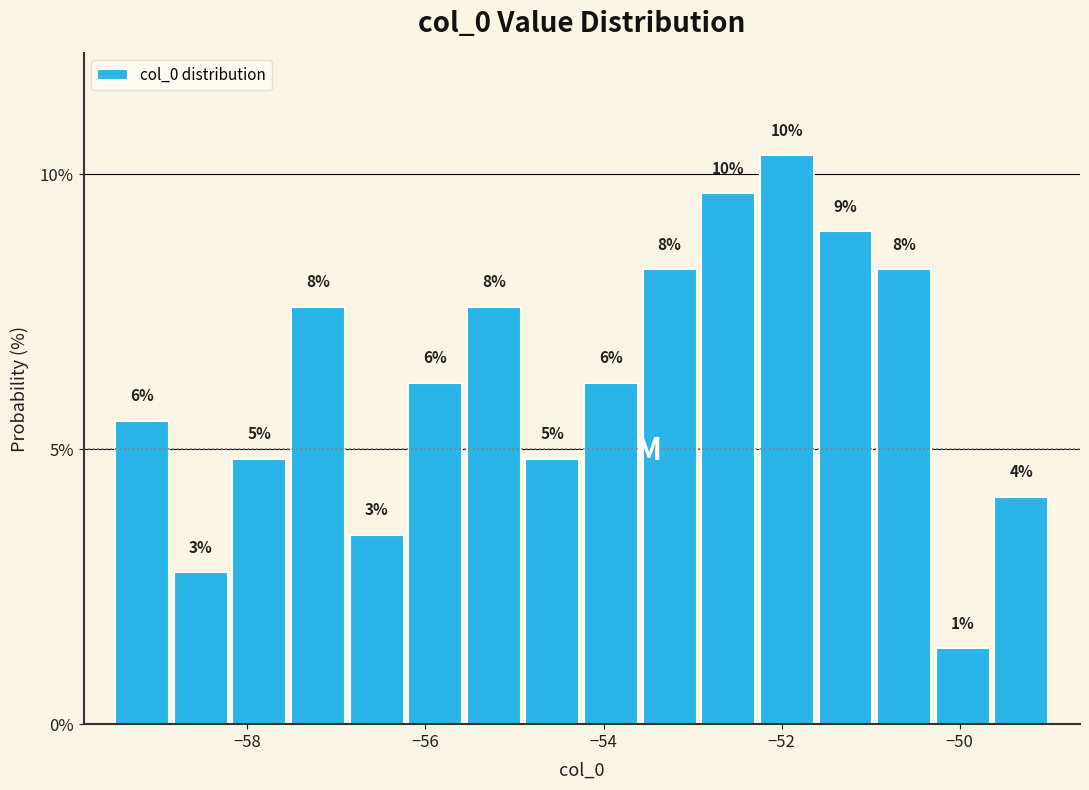

Around what value on the x-axis is the tallest bar? Give the approximate position of its centre, as read against the axis.

-52.0